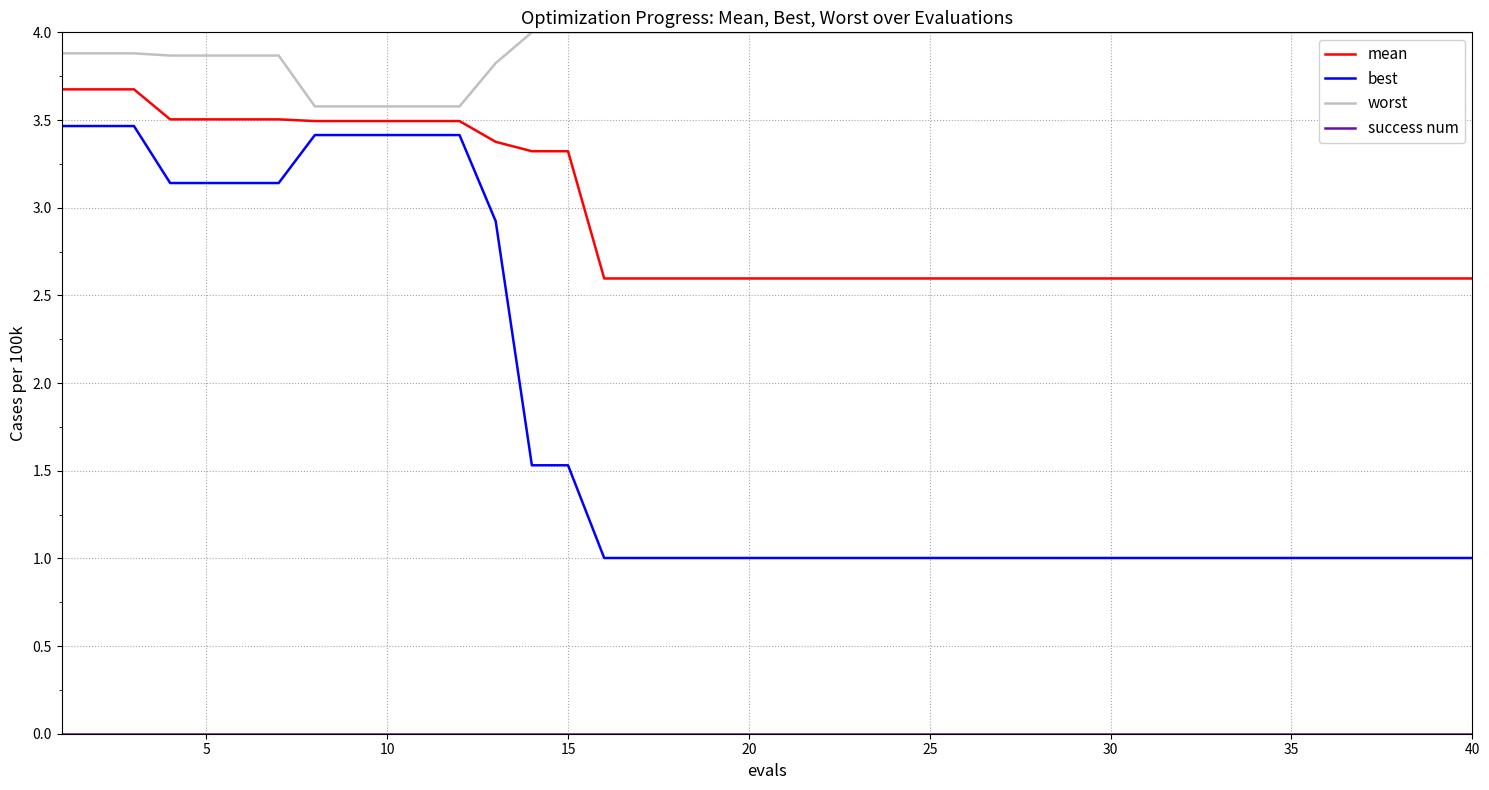

What is the lowest value of the best series?

1.0